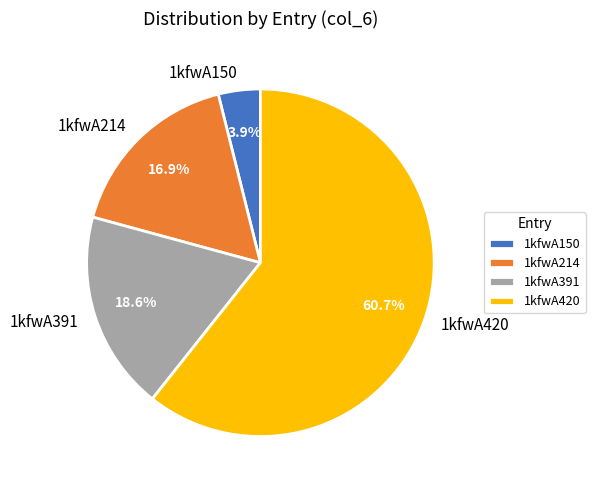

To the nearest percent, what is the difference between the 1kfwA150 and 1kfwA391 slice percentages?

15%